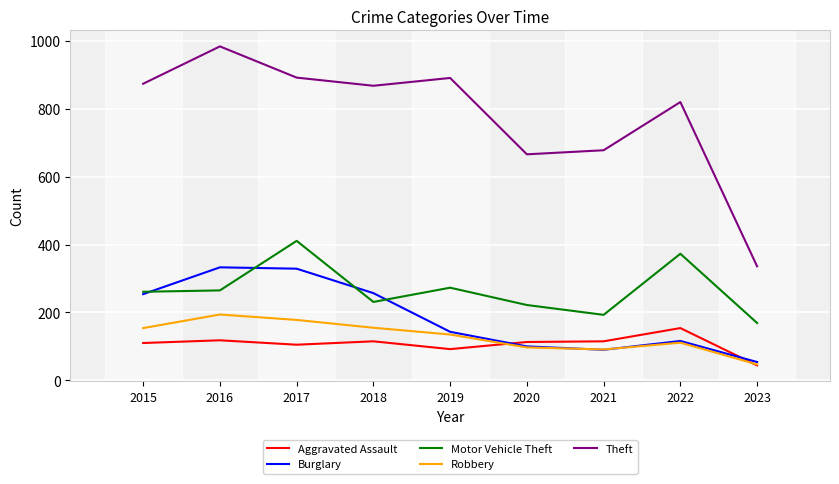

The Motor Vehicle Theft series shows 231 at 2018. True or false?

True